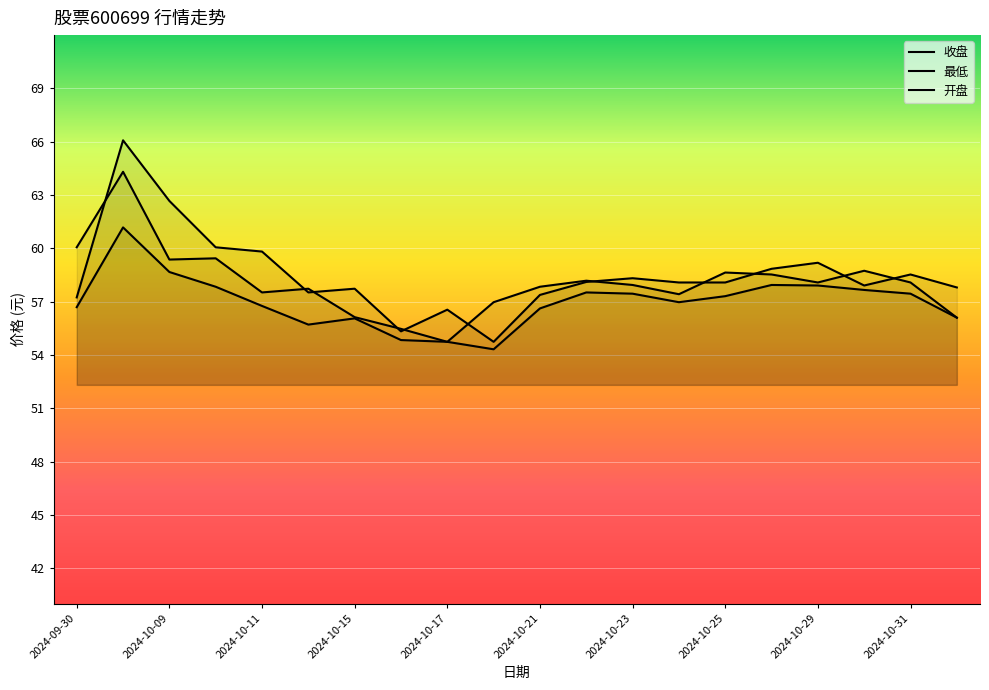

How many lines are shown in the chart?

3